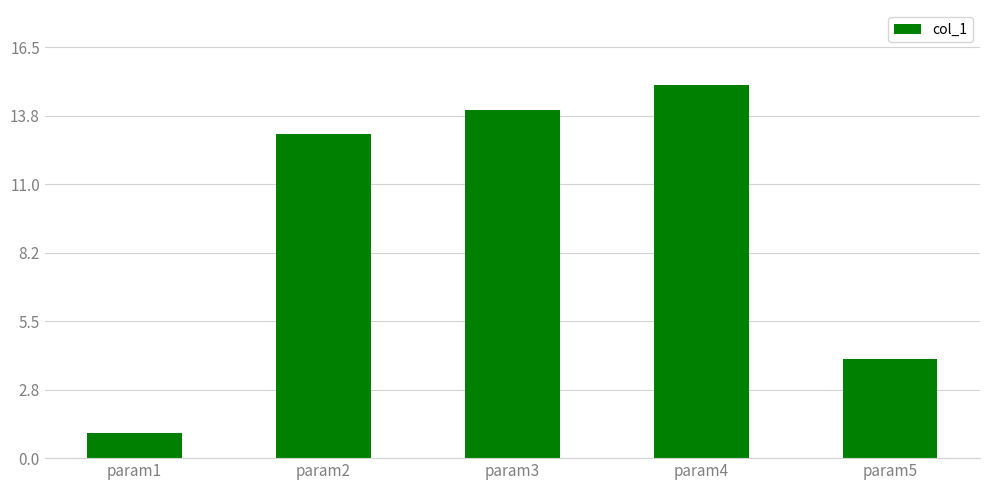

What is the difference between the values at param5 and param1?

3